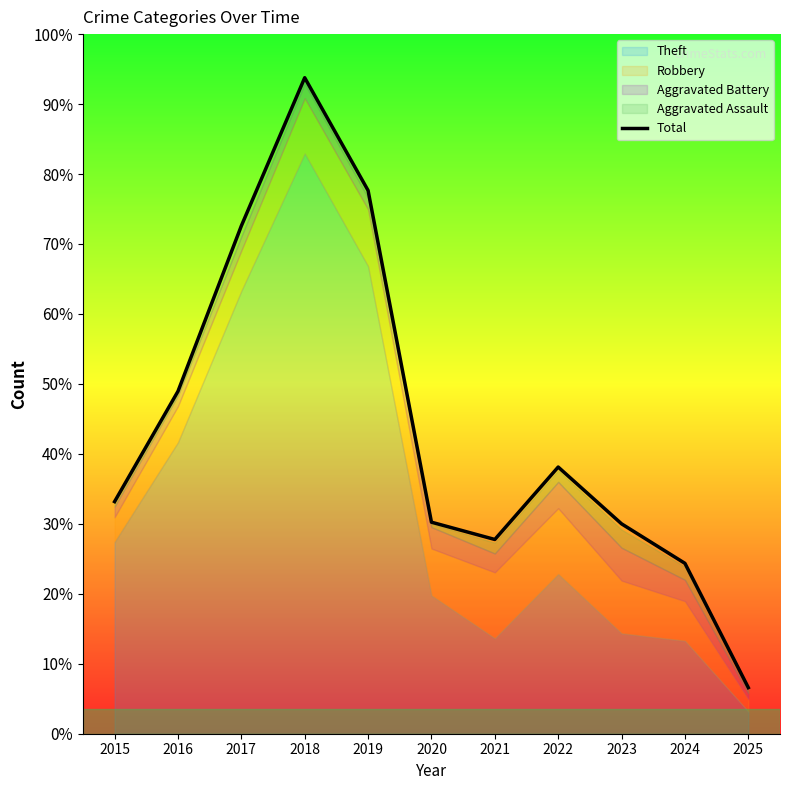

What is the sum of all values?

4107